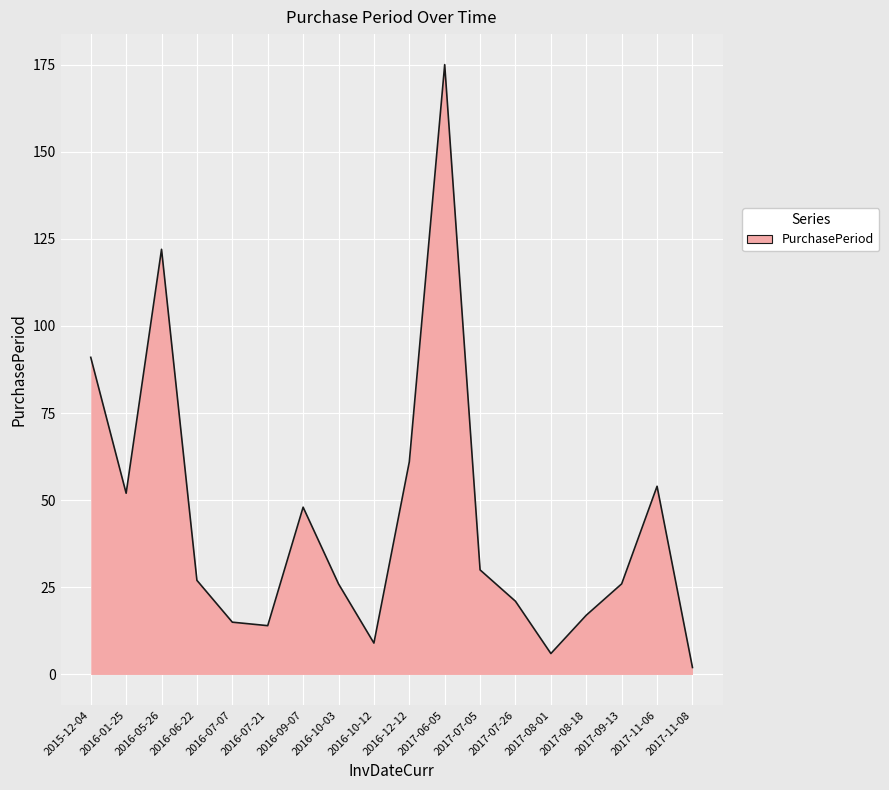

At which category does the data reach its first local peak?

2016-05-26